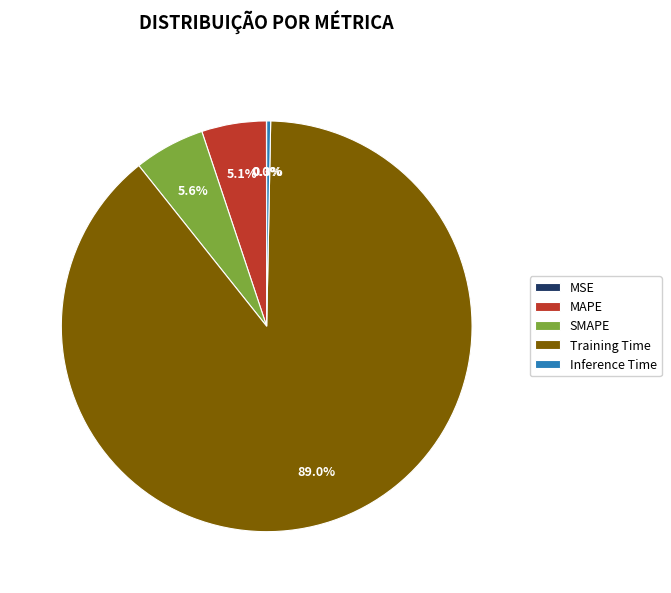

Is there any slice that represents more than half of the pie?

Yes